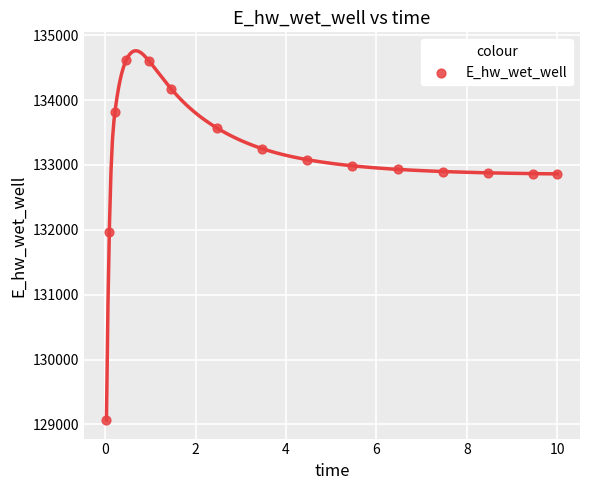

What is the range of Y values (max minus min)?

5550.2